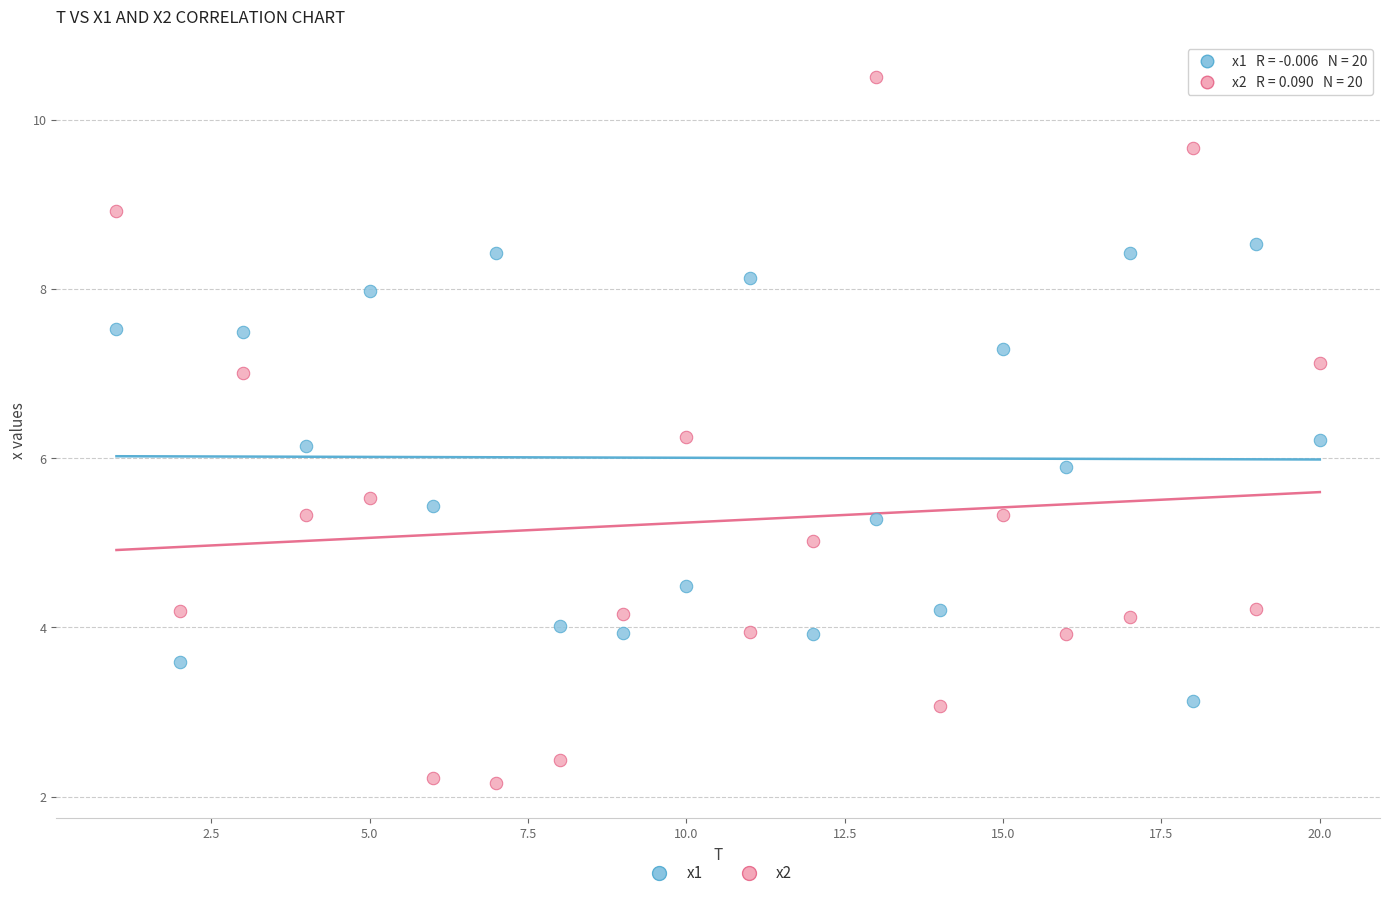

What are all the series names shown in the legend?

x1, x2